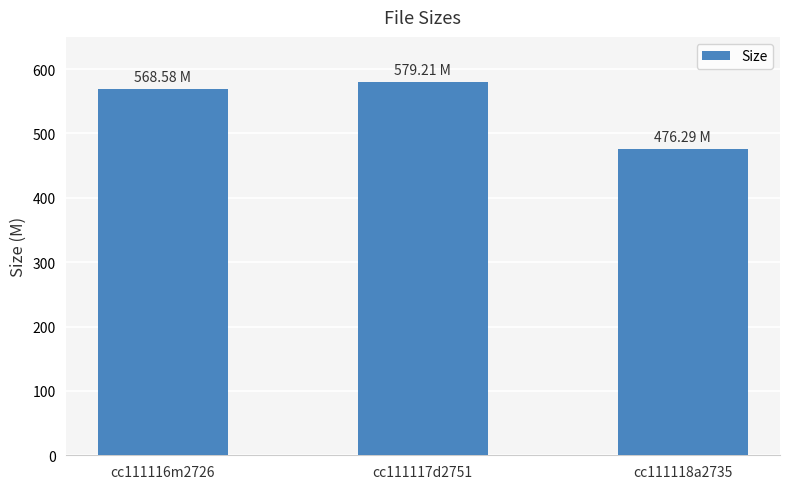

What is the change in value from cc111116m2726 to cc111117d2751?

+10.6